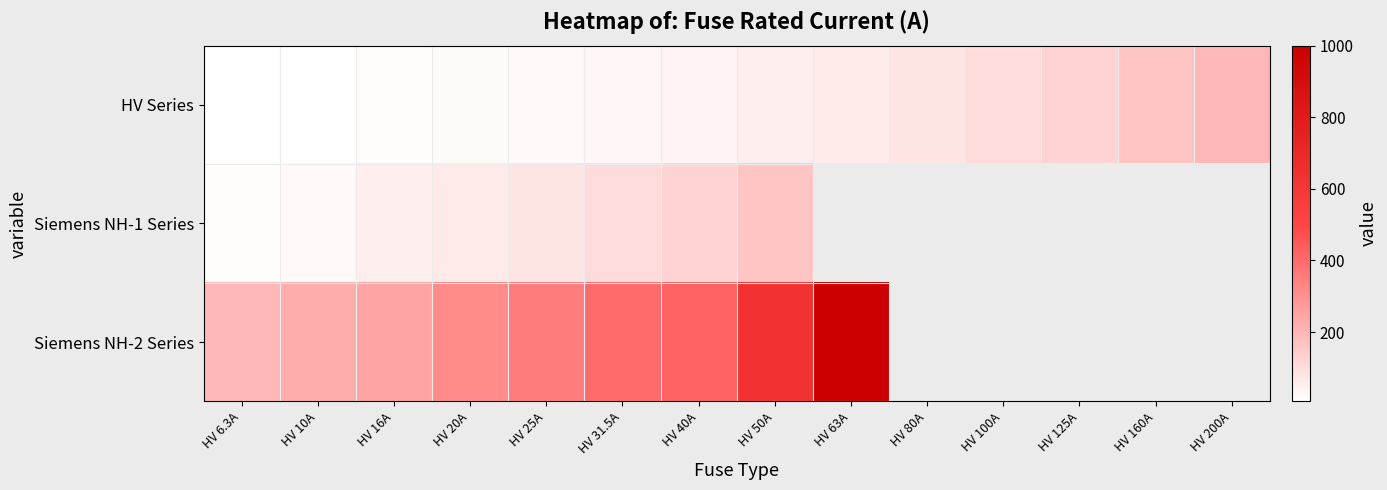

How many positive values does the Siemens NH-1 Series series have?

8